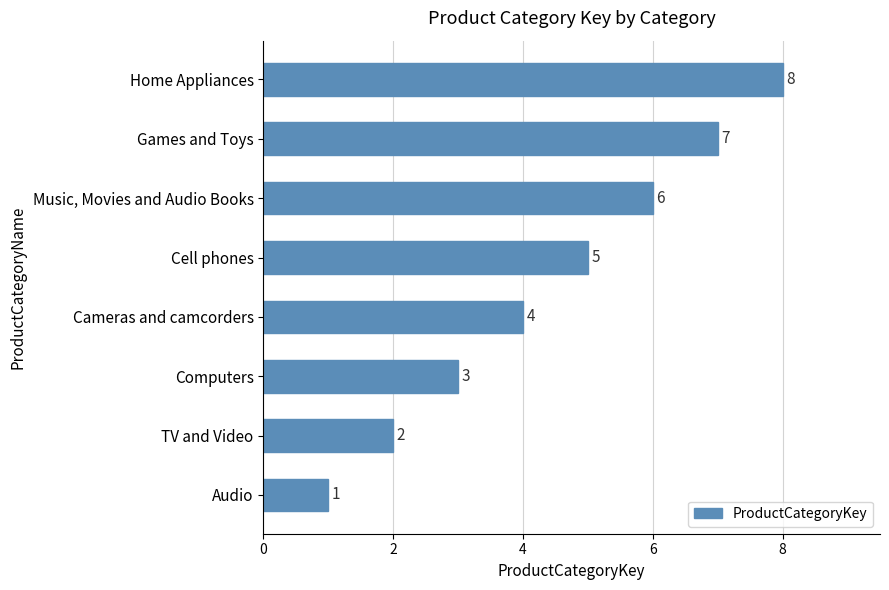

What is the ratio of the value at Music, Movies and Audio Books to the value at Games and Toys?

0.9